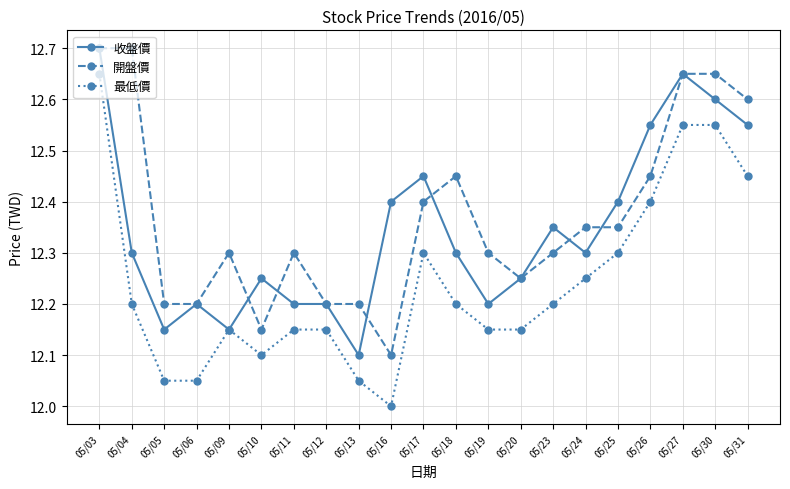

At 05/30, list the series in order from largest to smallest.

開盤價, 收盤價, 最低價